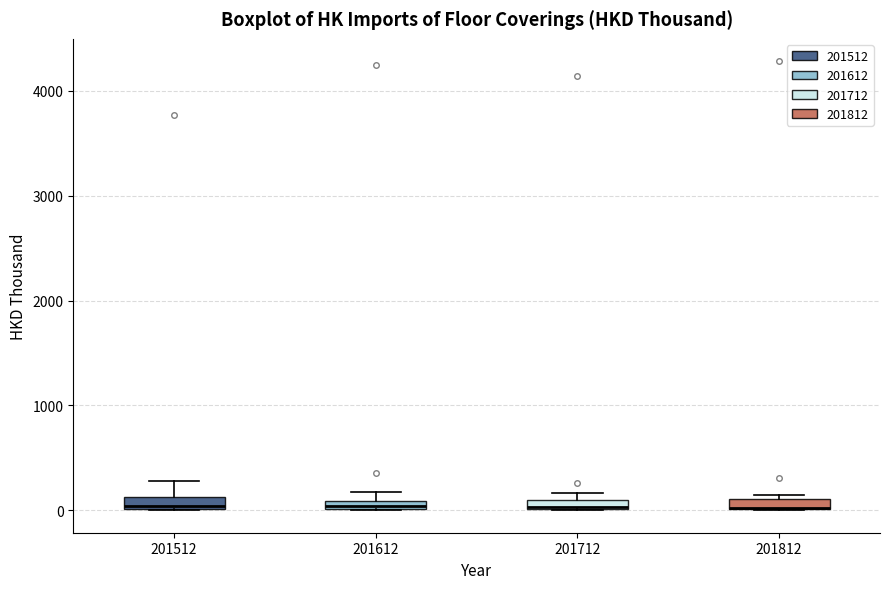

Where is the lower edge of the box at x = 201512 on the y-axis? The values are not printed on the chart, so give them approximately, as read against the axis.

0